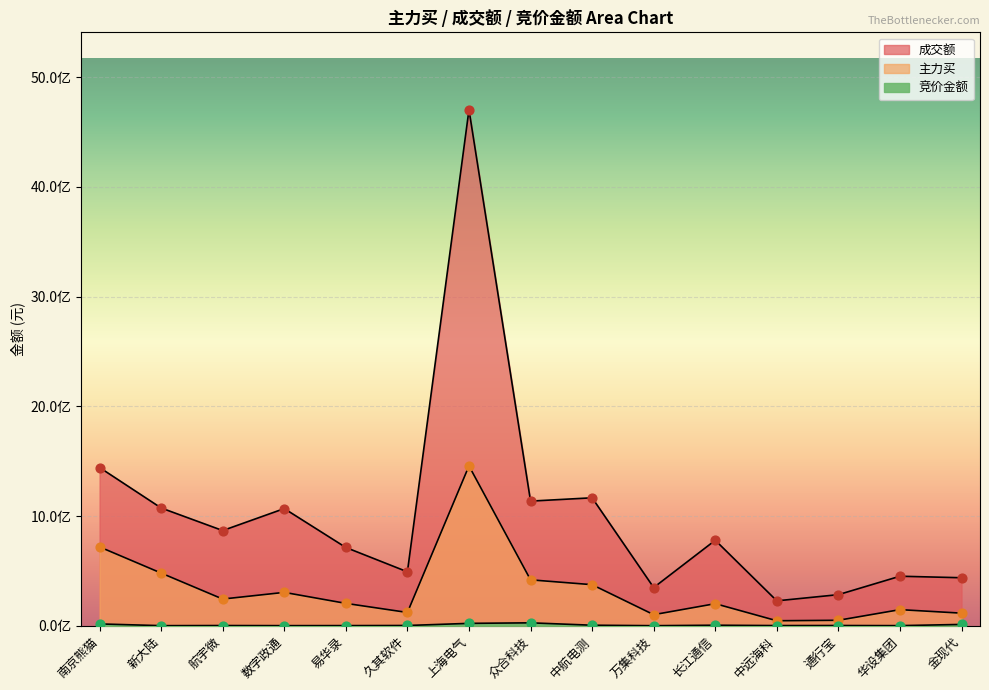

What are all the series names shown in the legend?

竞价金额, 主力买, 成交额